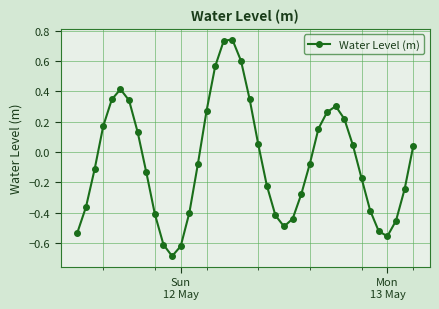

How many points are lower than both their immediate neighbors (excluding endpoints)?

3